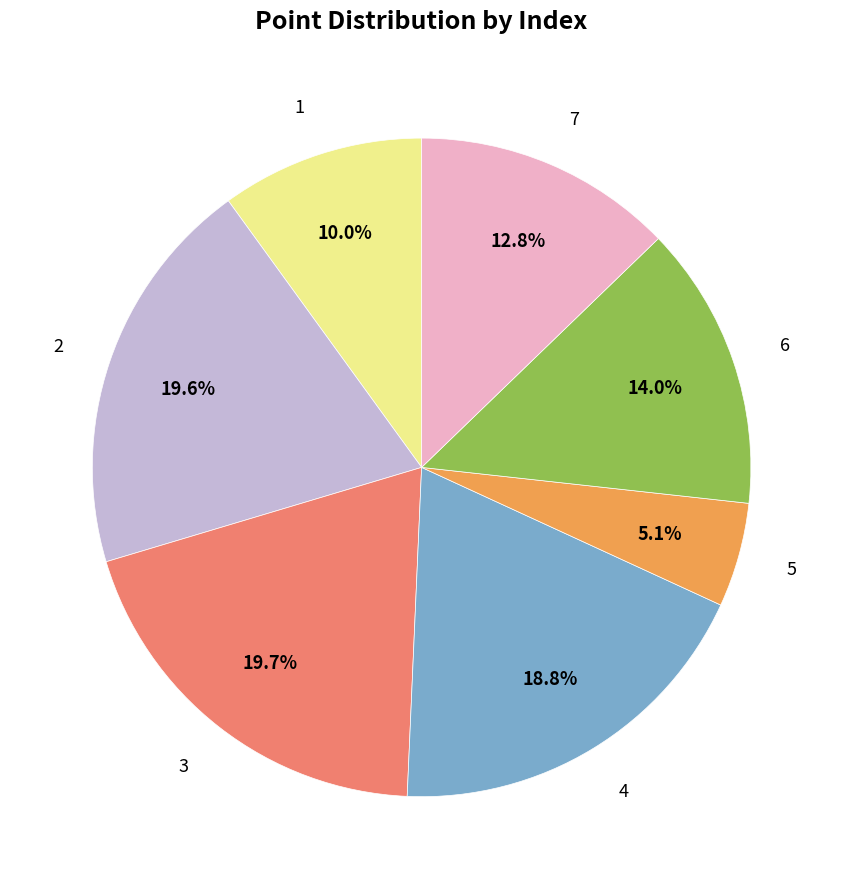

Combined, what portion of the pie is 6 and 2?

33.6%